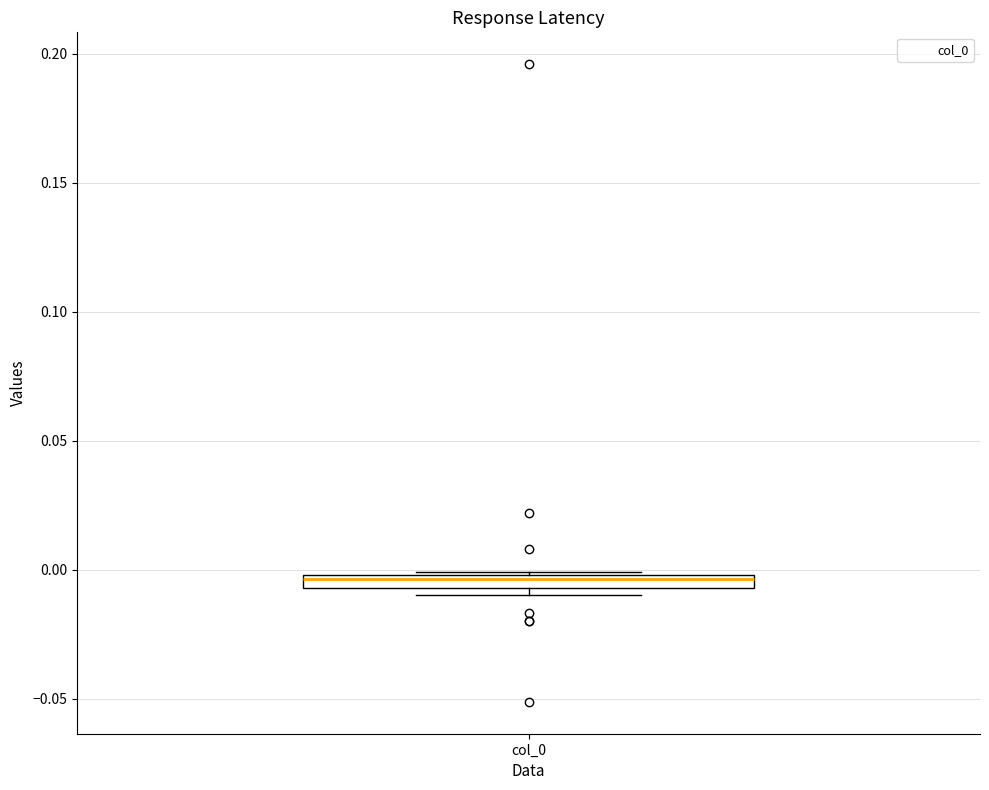

Where is the upper edge of the box for col_0 on the y-axis? The values are not printed on the chart, so give them approximately, as read against the axis.

0.000